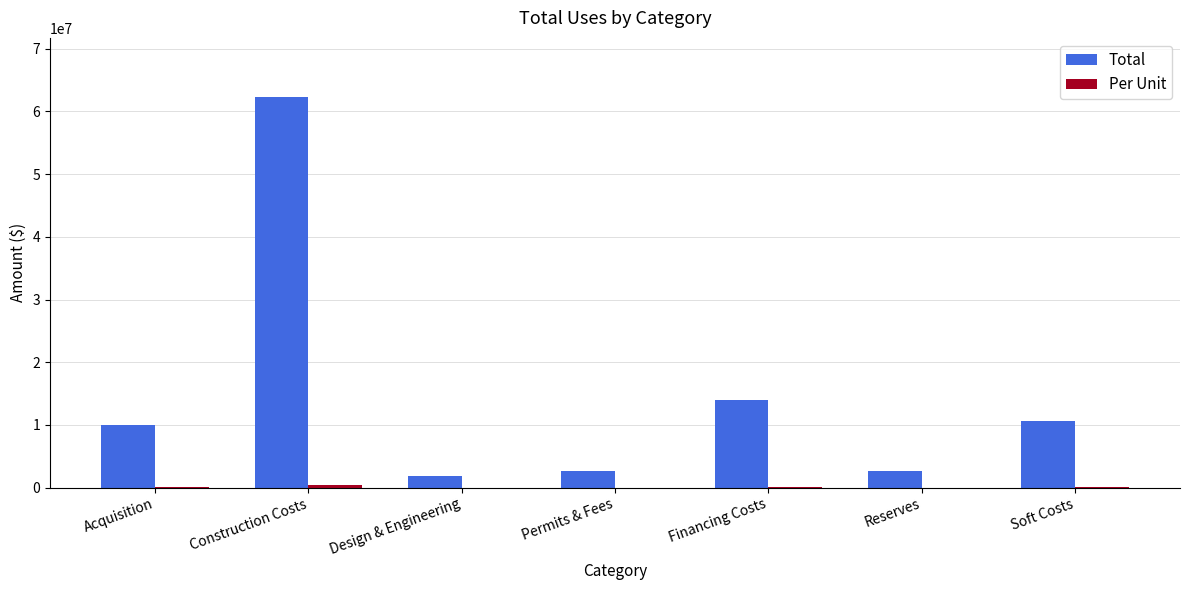

At which label does Total reach its peak?

Construction Costs